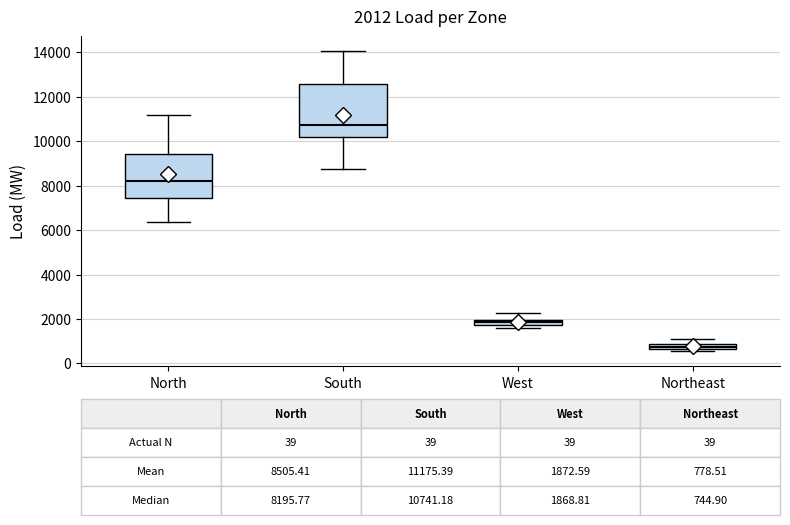

Comparing the boxes themselves (not the whiskers), which one is the tallest?

South